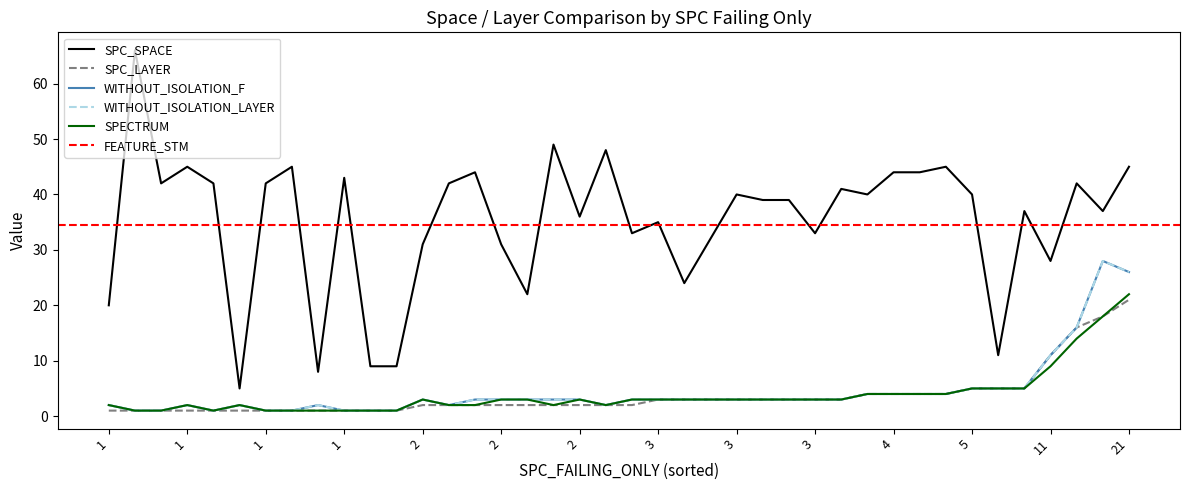

The value of SPECTRUM at 15 is 3. True or false?

True